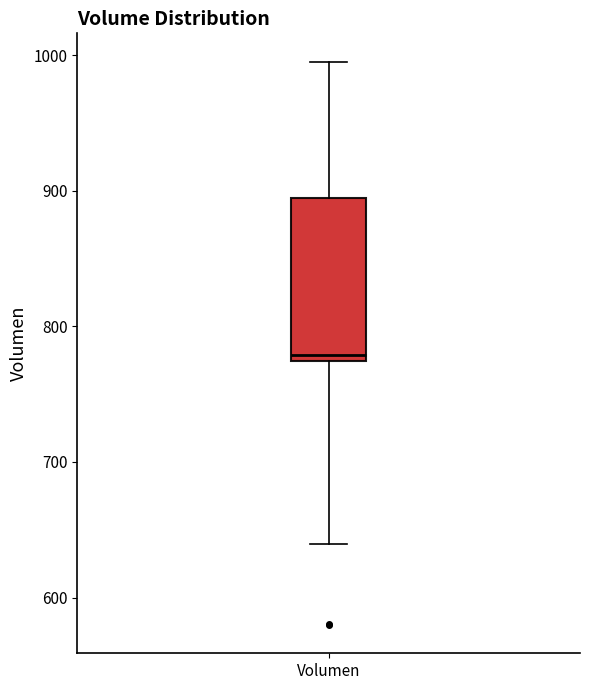

Read this box plot against the y-axis: the position of the median line, the range covered by the box, and the ends of both whiskers. The values are not printed on the chart, so give them approximately, as read against the axis.

median 780, box 770 to 890, whiskers 640 to 1000